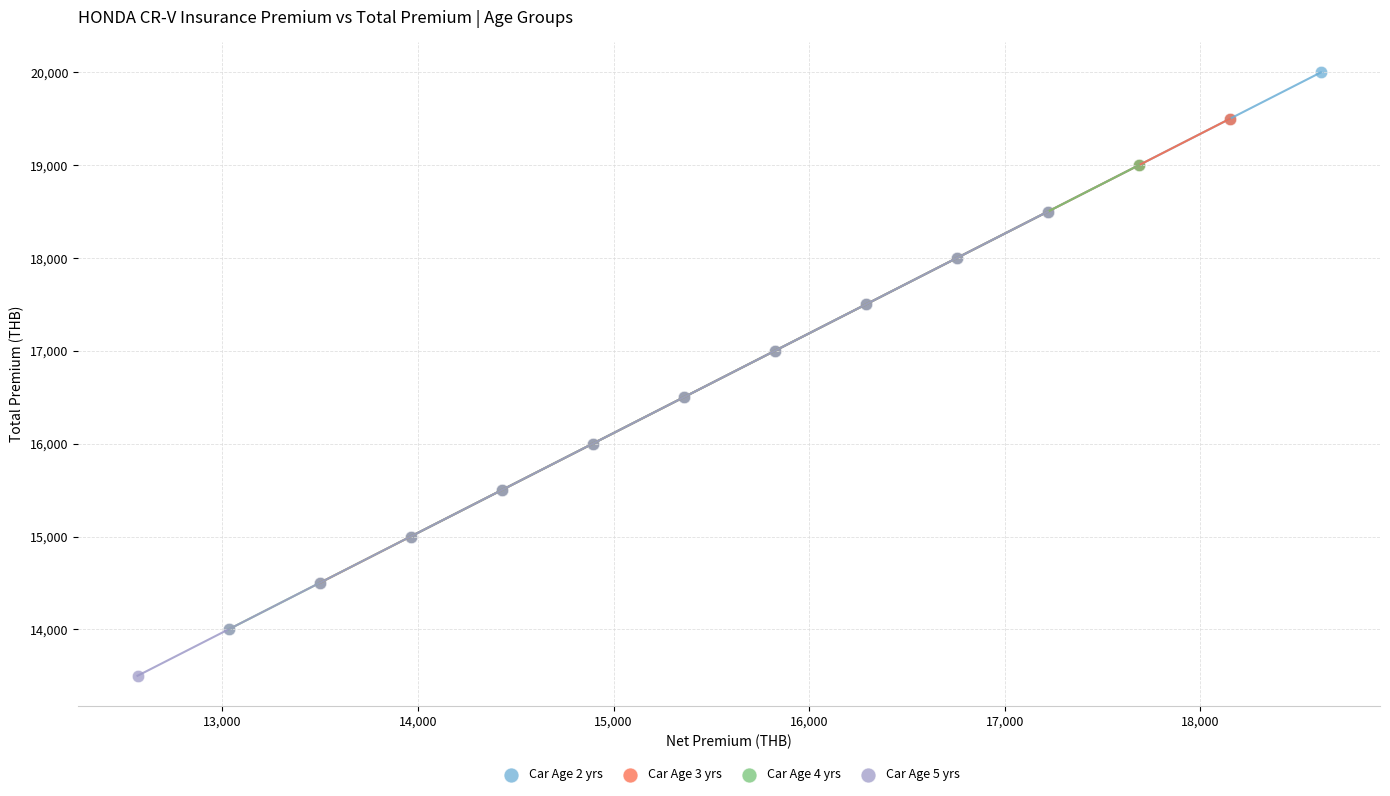

Which series contains the highest Y value?

Car Age 2 yrs